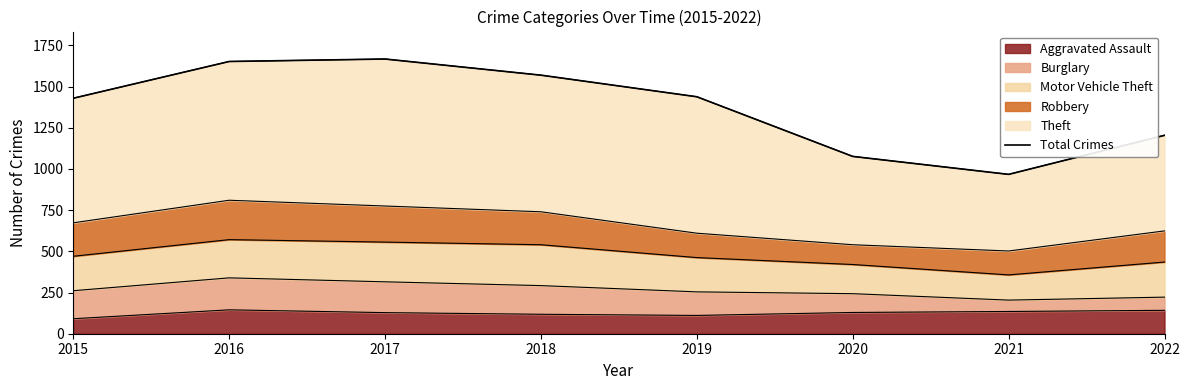

Which label corresponds to the smallest value in the chart?

2021